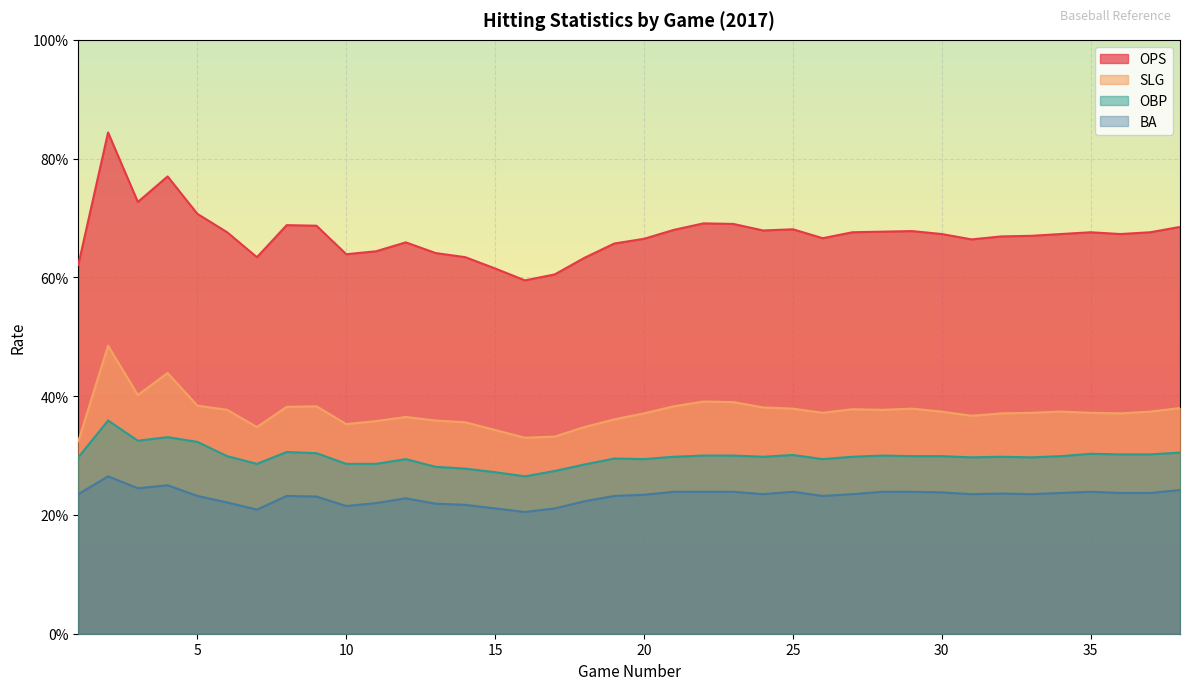

The value of SLG at 38 is 0.7. True or false?

False